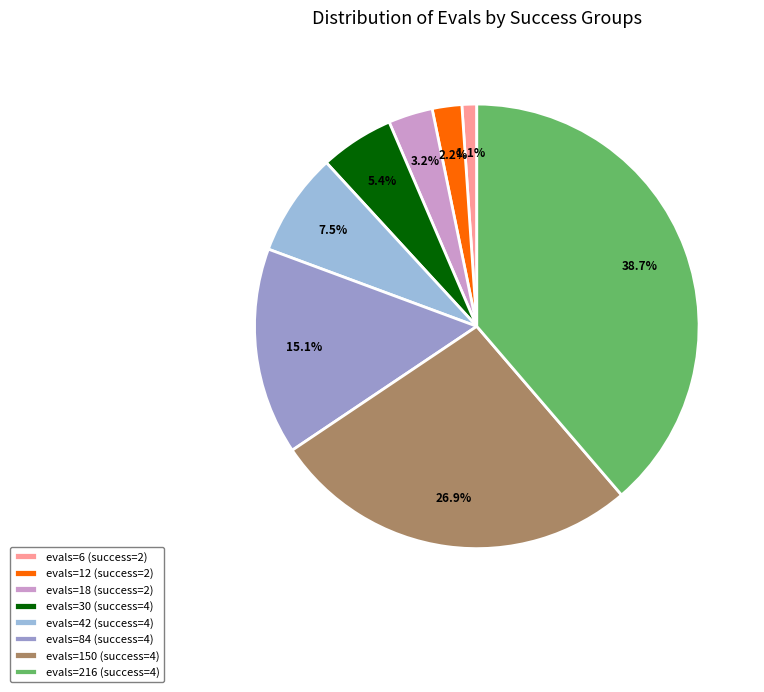

What is the change in value from evals=6 (success=2) to evals=216 (success=4)?

+210